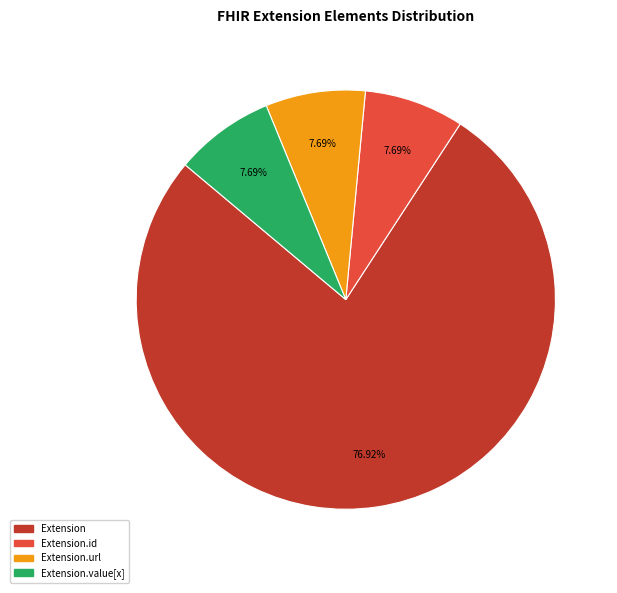

Is there any slice that represents more than half of the pie?

Yes